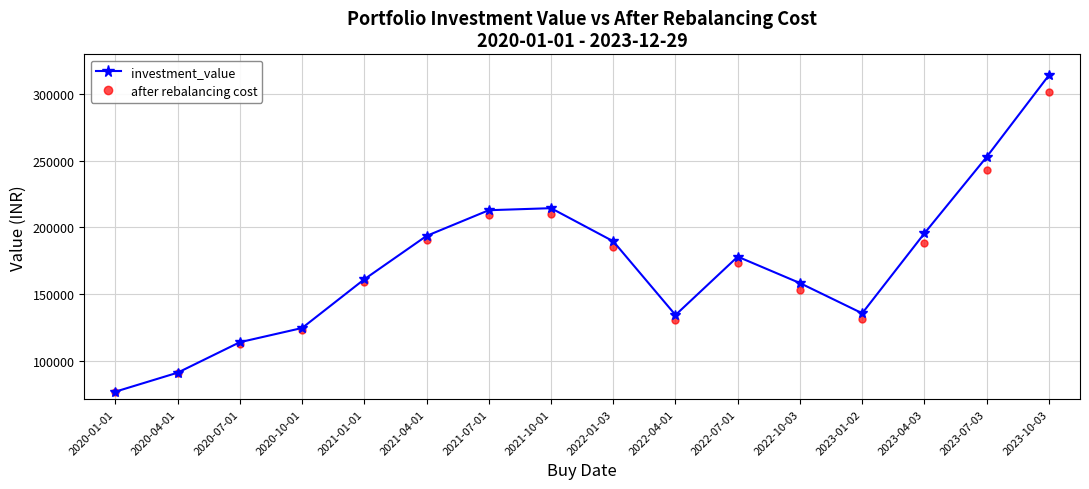

What is the average value of the investment_value series?

171683.3